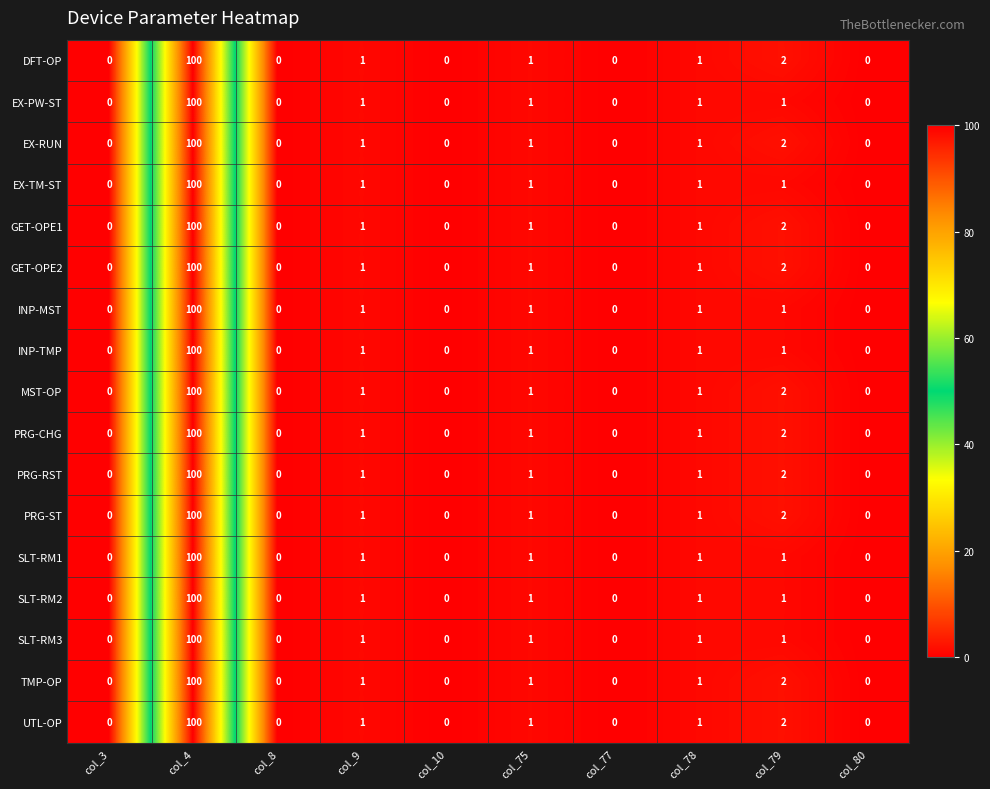

Is the value of EX-RUN at col_8 greater than the value of INP-MST at col_79?

No